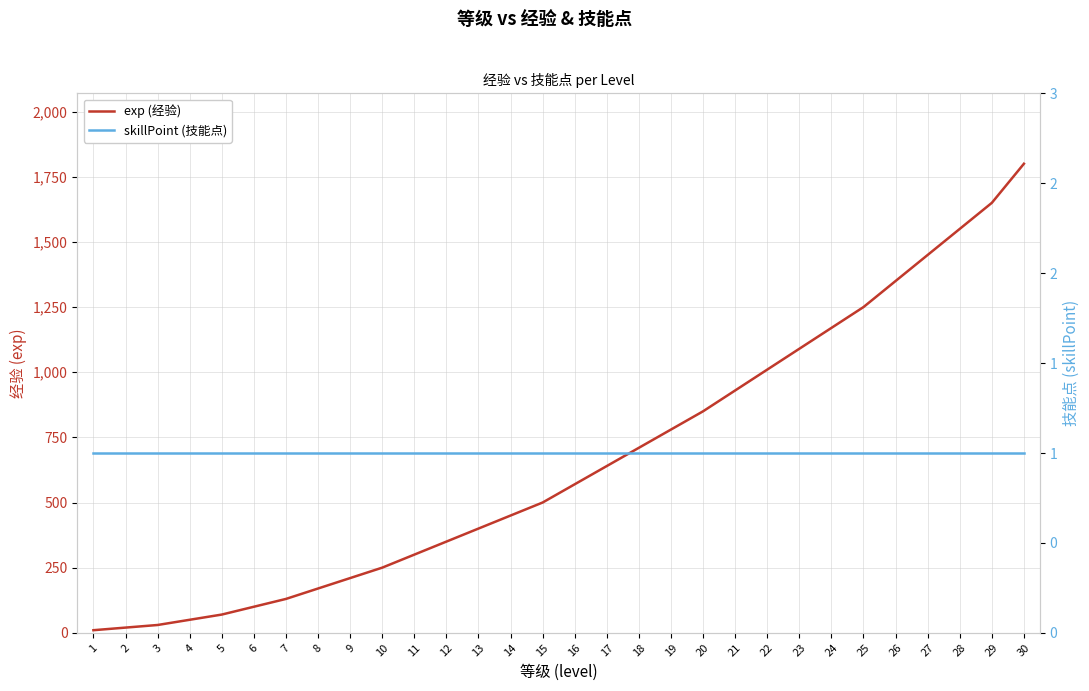

Between 6 and 25, which series saw the biggest shift?

exp (经验)